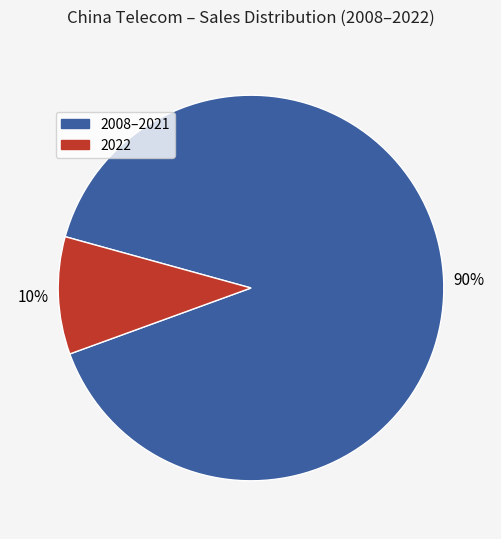

To the nearest percent, what is the average slice percentage?

50%